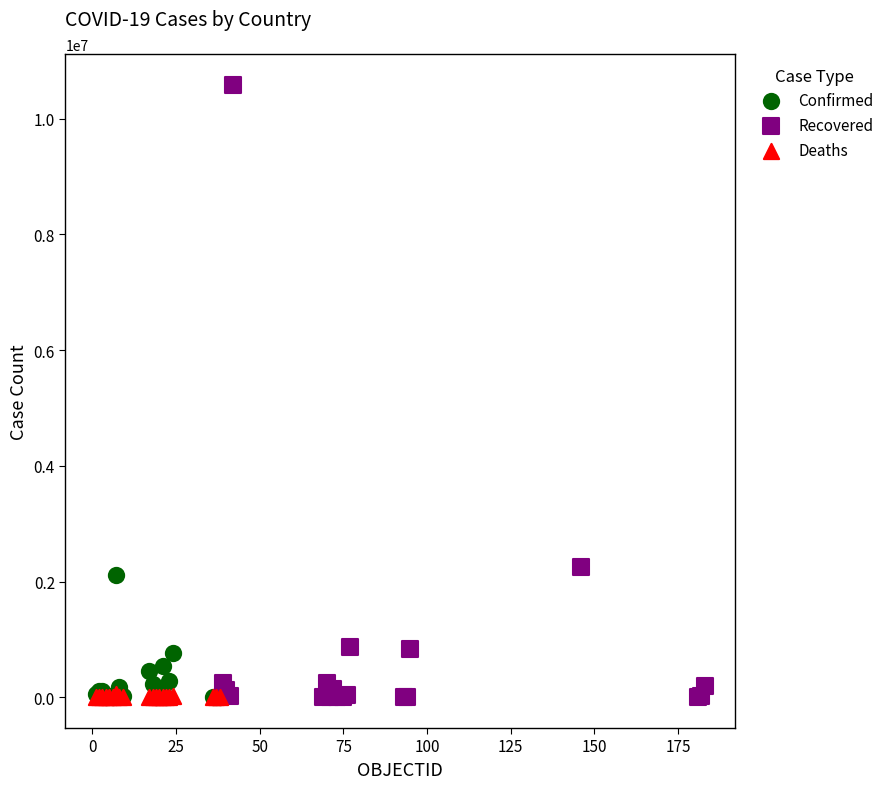

Which series has the widest spread of Y values?

Recovered